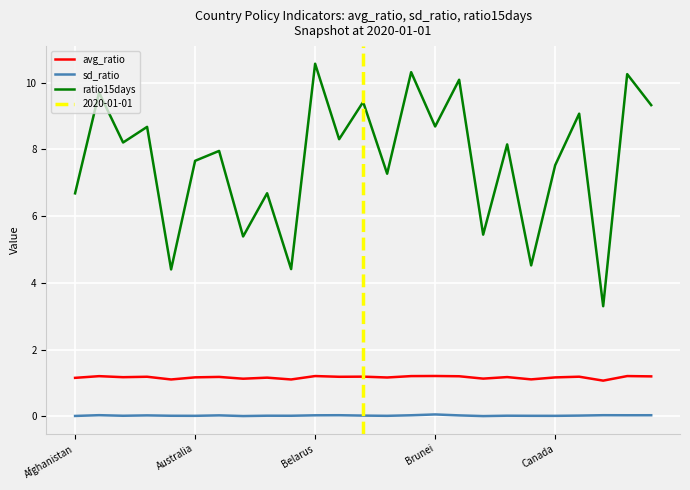

Is it true that avg_ratio equals 1.2 at Brunei?

True